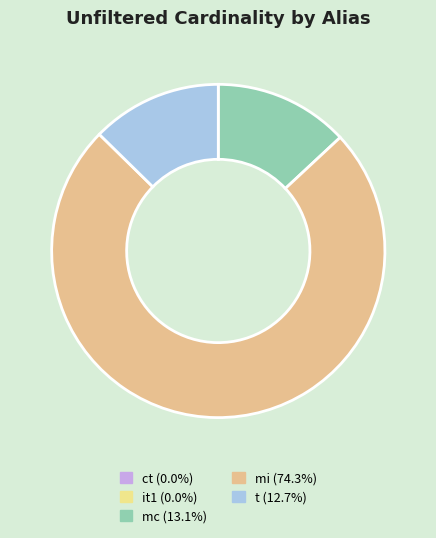

Rank the categories by value from highest to lowest.

mi, mc, t, it1, ct